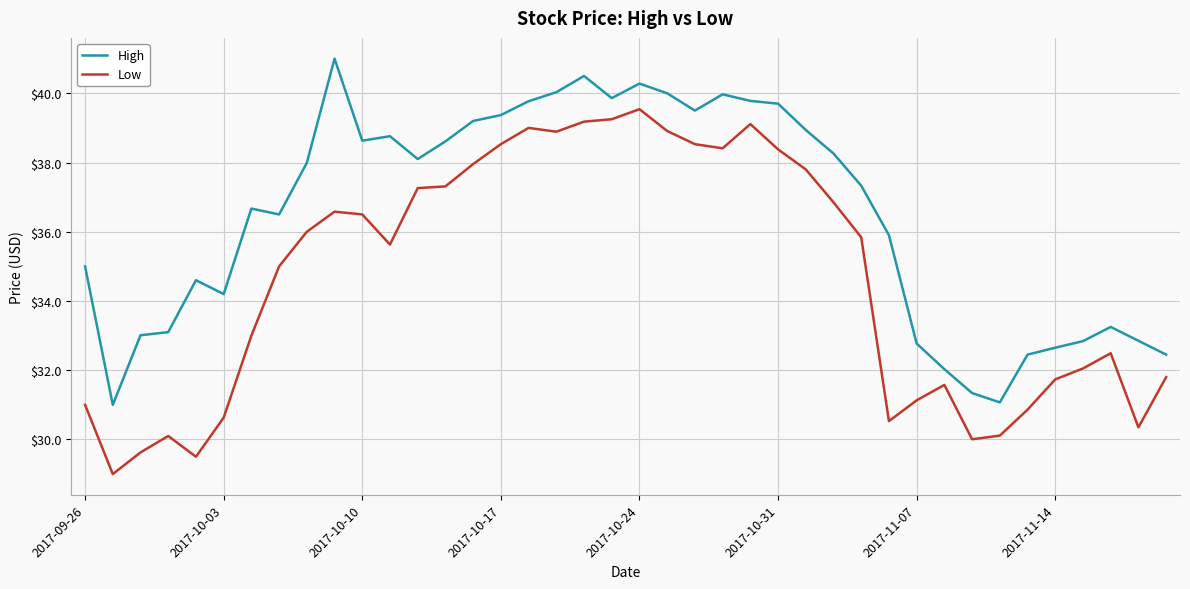

True or false: Low and High intersect in this chart.

False